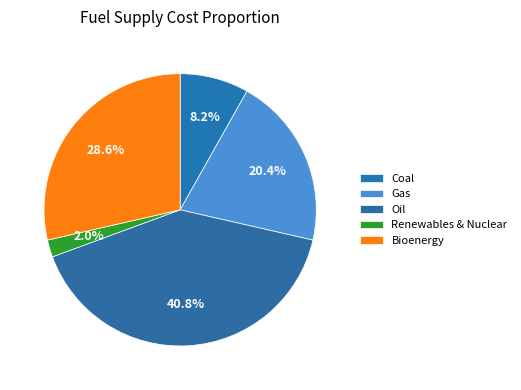

How many segments does this pie chart have?

5